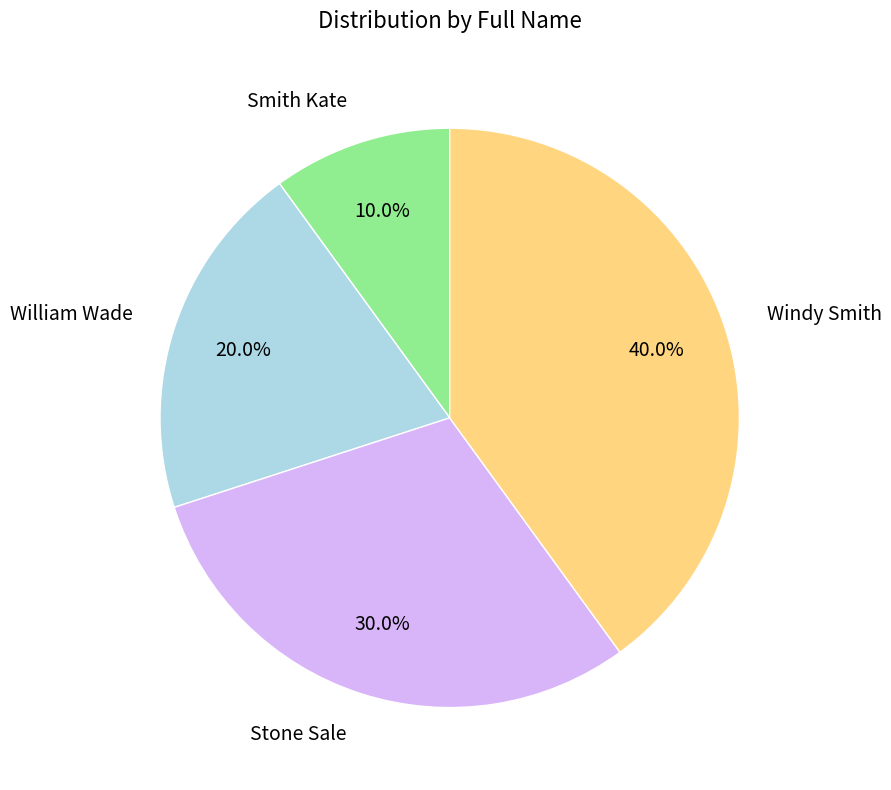

What is the total percentage of Smith Kate and Stone Sale?

40.0%